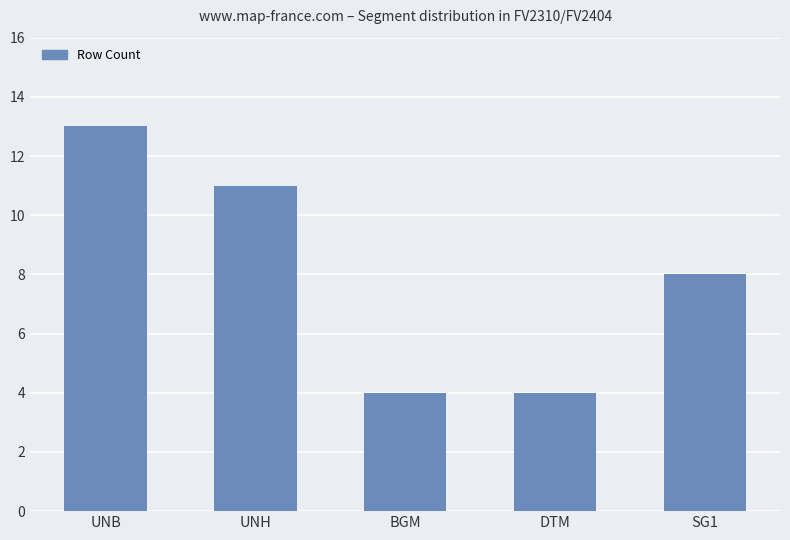

At which category does the chart reach its peak across all series?

UNB